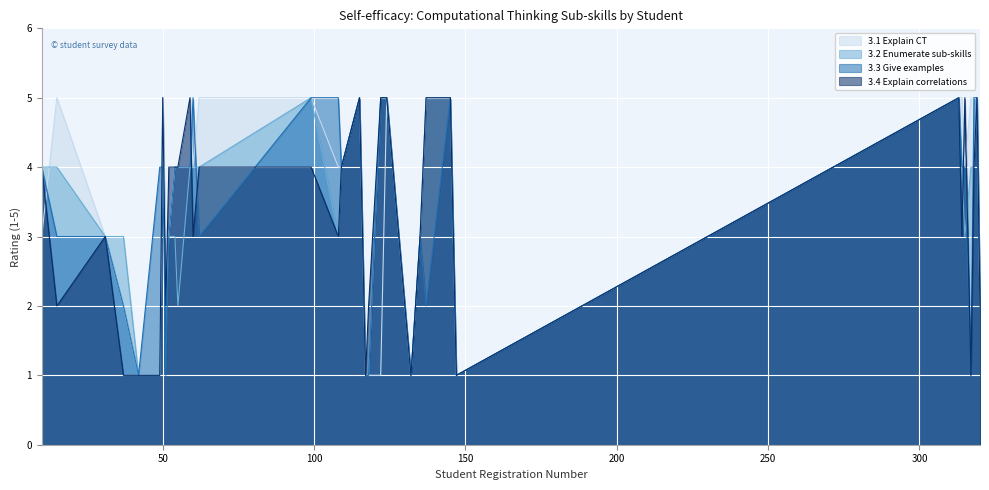

Which series has the widest spread of values?

3.1 Explain CT